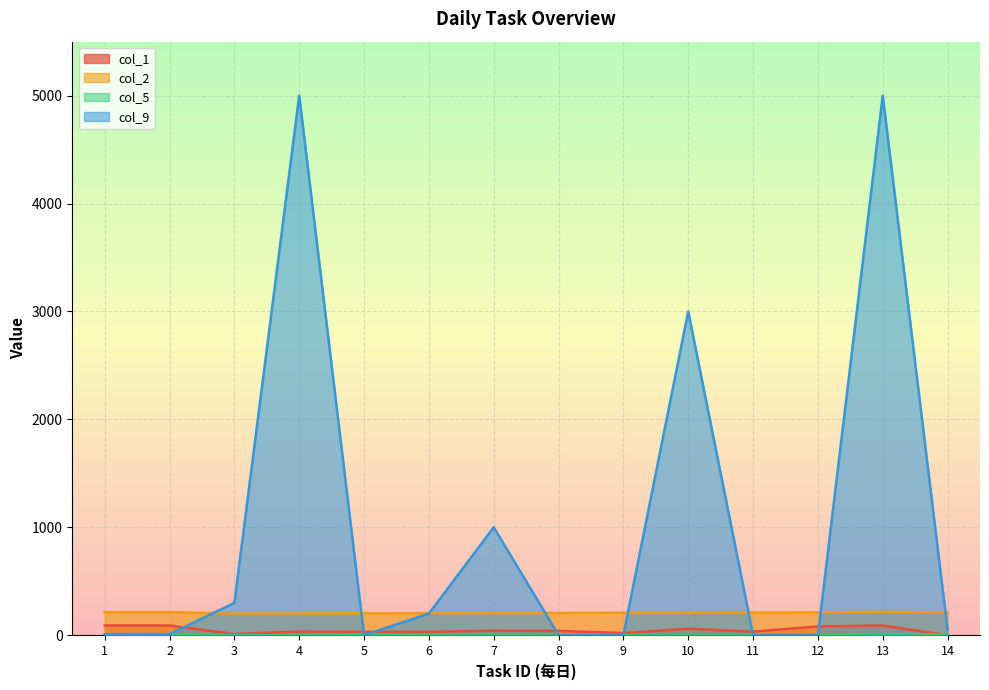

Count the number of data series in this chart.

4